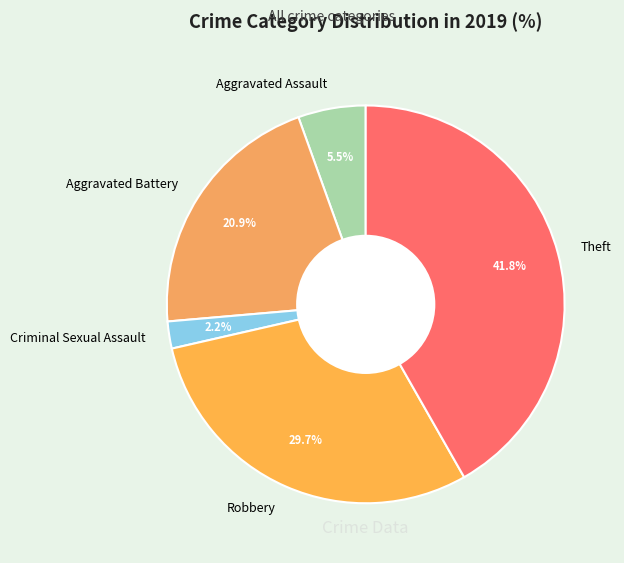

To the nearest percent, what is the average slice percentage?

20%